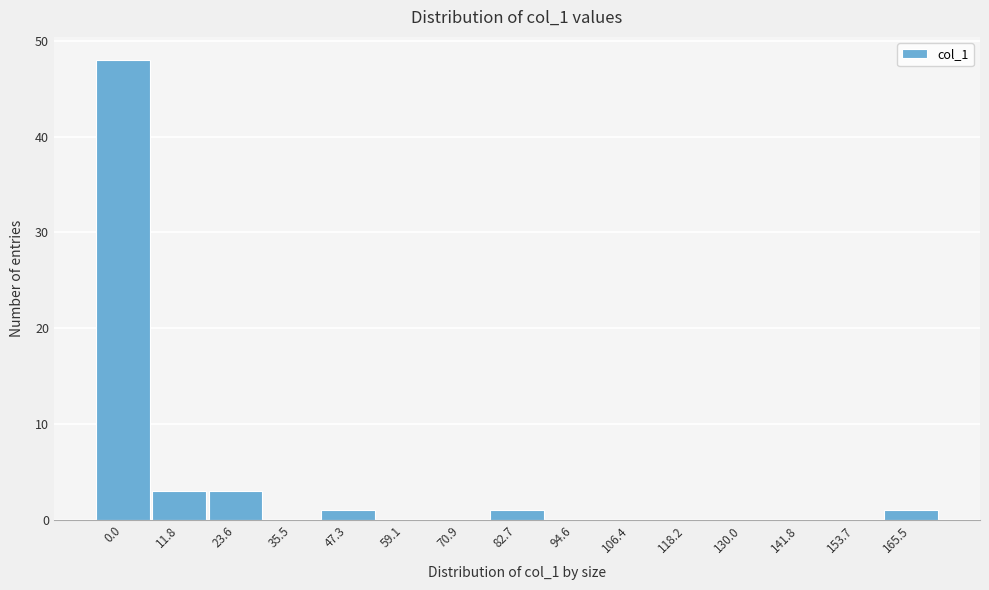

Reading left to right, transcribe all the data shown in this chart.

0.0=48	11.8=3	23.6=3	35.5=0	47.3=1	59.1=0	70.9=0	82.7=1	94.6=0	106.4=0	118.2=0	130.0=0	141.8=0	153.7=0	165.5=1